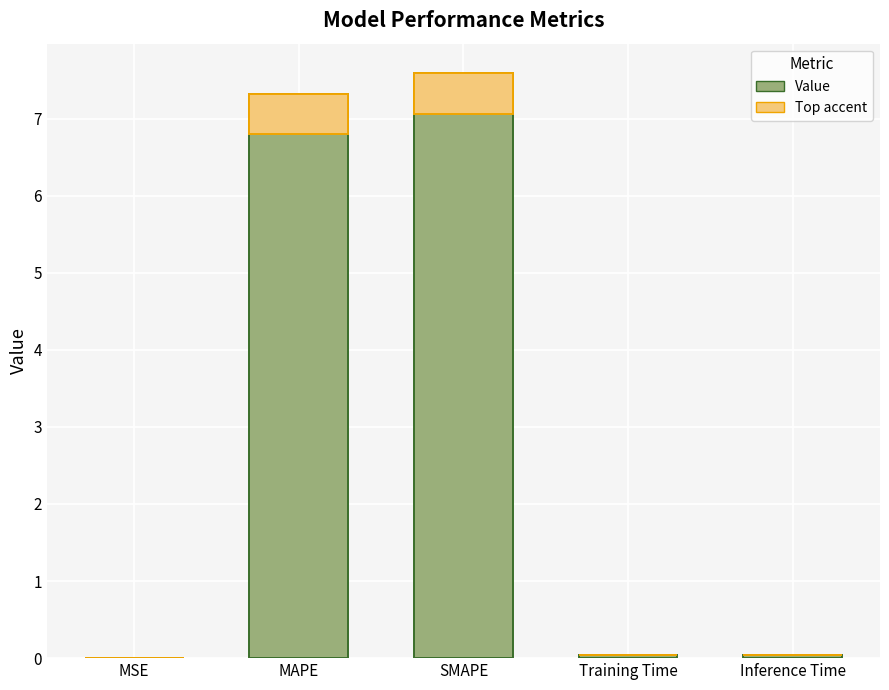

The chart shows a value of 0.0 at MSE. True or false?

False